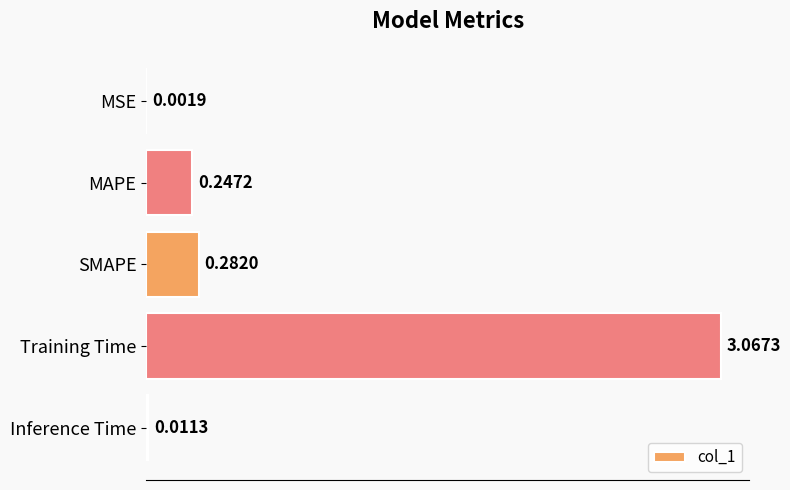

Between Inference Time and MAPE, which is larger?

MAPE